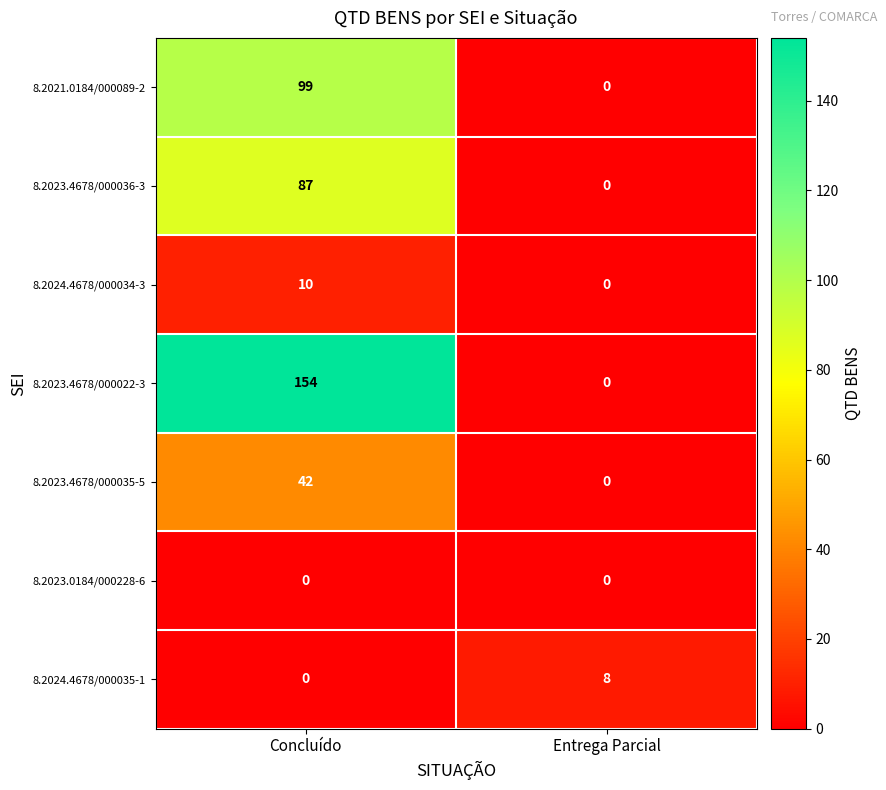

True or false: 8.2023.4678/000036-3 has a value of -50 at Entrega Parcial.

False